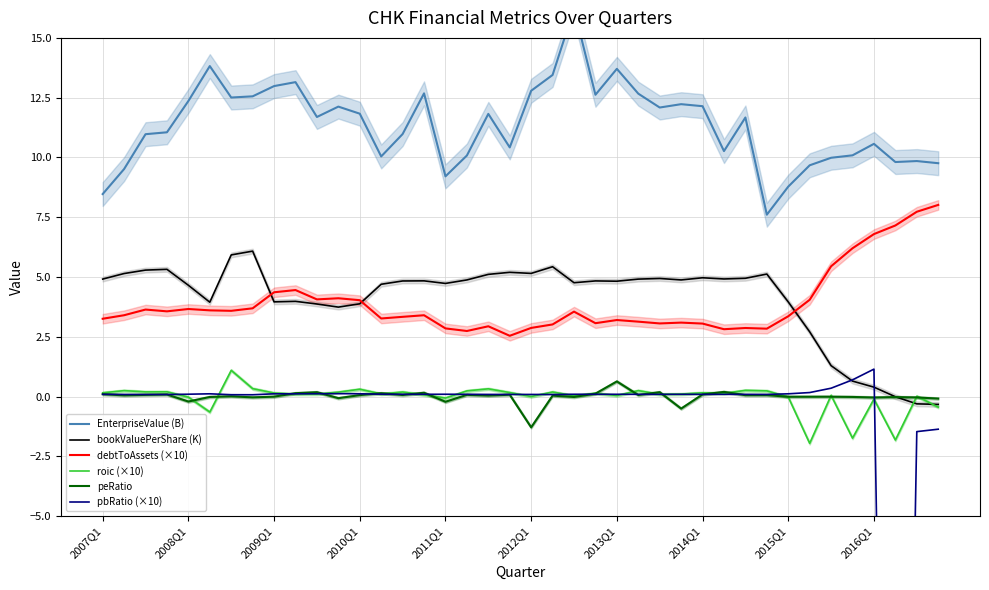

Reading left to right, extract all data points from this chart.

EnterpriseValue (B): 8.5	9.5	11.0	11.1	12.4	13.8	12.5	12.6	13.0	13.1	11.7	12.1	11.8	10.0	11.0	12.7	9.2	10.1	11.8	10.4	12.8	13.4	16.2	12.6	13.7	12.7	12.1	12.2	12.1	10.3	11.7	7.6	8.8	9.7	10.0	10.1	10.6	9.8	9.8	9.8
bookValuePerShare (K): 4.9	5.1	5.3	5.3	4.7	3.9	5.9	6.1	4.0	4.0	3.9	3.7	3.9	4.7	4.8	4.8	4.7	4.9	5.1	5.2	5.1	5.4	4.8	4.8	4.8	4.9	4.9	4.9	5.0	4.9	4.9	5.1	4.0	2.7	1.3	0.6	0.4	-0.0	-0.3	-0.3
debtToAssets (×10): 3.3	3.4	3.6	3.6	3.7	3.6	3.6	3.7	4.4	4.5	4.1	4.1	4.0	3.3	3.3	3.4	2.8	2.7	2.9	2.5	2.9	3.0	3.6	3.1	3.2	3.1	3.1	3.1	3.1	2.8	2.9	2.8	3.4	4.0	5.4	6.2	6.8	7.2	7.7	8.0
roic (×10): 0.2	0.2	0.2	0.2	-0.0	-0.6	1.1	0.3	0.1	0.1	0.1	0.2	0.3	0.1	0.2	0.1	-0.1	0.2	0.3	0.2	-0.0	0.2	0.0	0.1	0.0	0.2	0.1	0.1	0.2	0.1	0.3	0.2	-0.0	-2.0	0.0	-1.7	-0.1	-1.8	0.0	-0.4
peRatio: 0.1	0.0	0.1	0.1	-0.2	-0.0	0.0	-0.0	-0.0	0.1	0.2	-0.1	0.1	0.1	0.1	0.2	-0.2	0.1	0.0	0.1	-1.3	0.0	-0.0	0.1	0.6	0.1	0.2	-0.5	0.1	0.2	0.1	0.1	-0.0	-0.0	-0.0	-0.0	-0.0	-0.0	-0.0	-0.1
pbRatio (×10): 0.1	0.1	0.1	0.1	0.1	0.1	0.1	0.1	0.1	0.1	0.1	0.1	0.1	0.1	0.1	0.1	0.1	0.1	0.1	0.1	0.1	0.1	0.1	0.1	0.1	0.1	0.1	0.1	0.1	0.1	0.1	0.1	0.1	0.2	0.3	0.7	1.1	-50.9	-1.5	-1.4